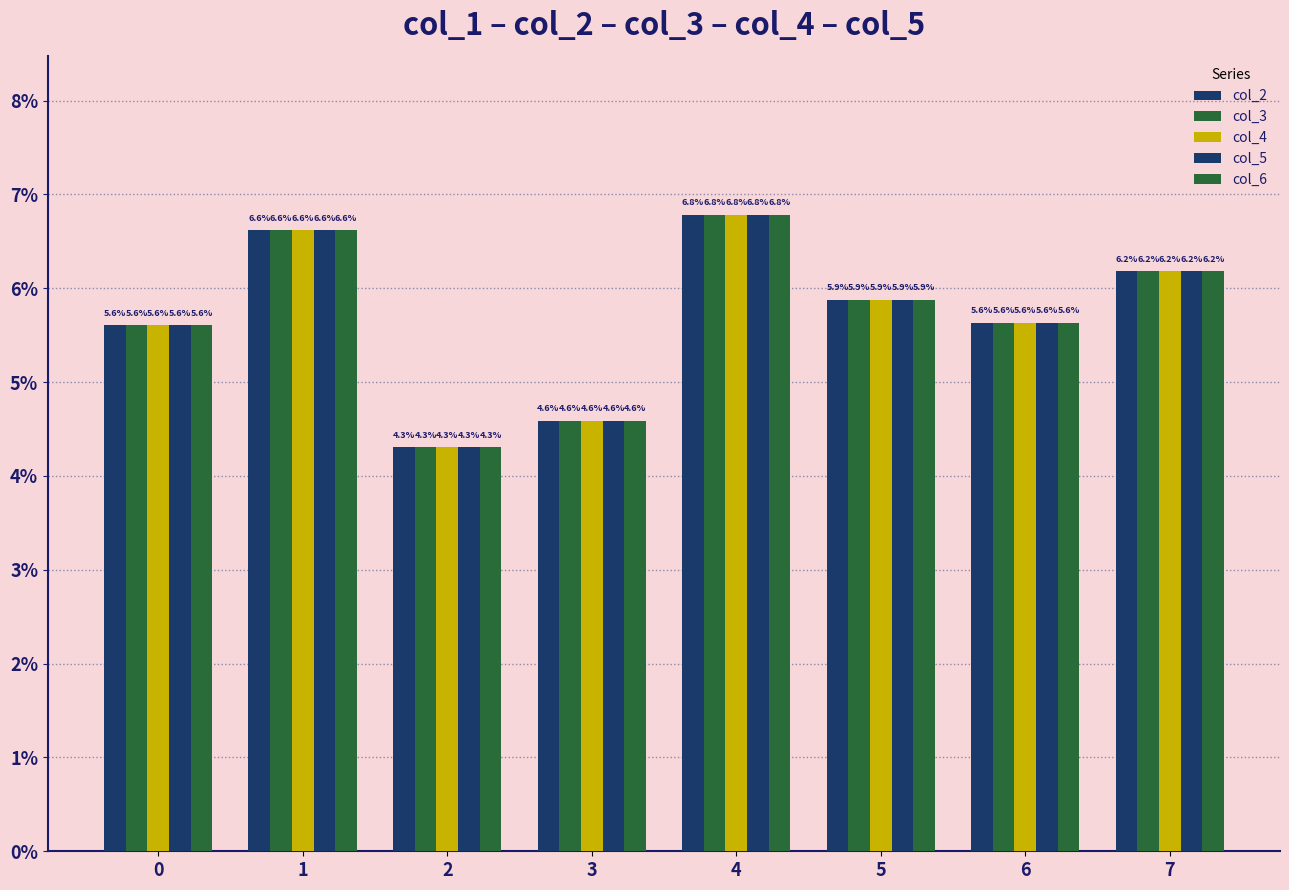

Does the chart contain any negative values?

No